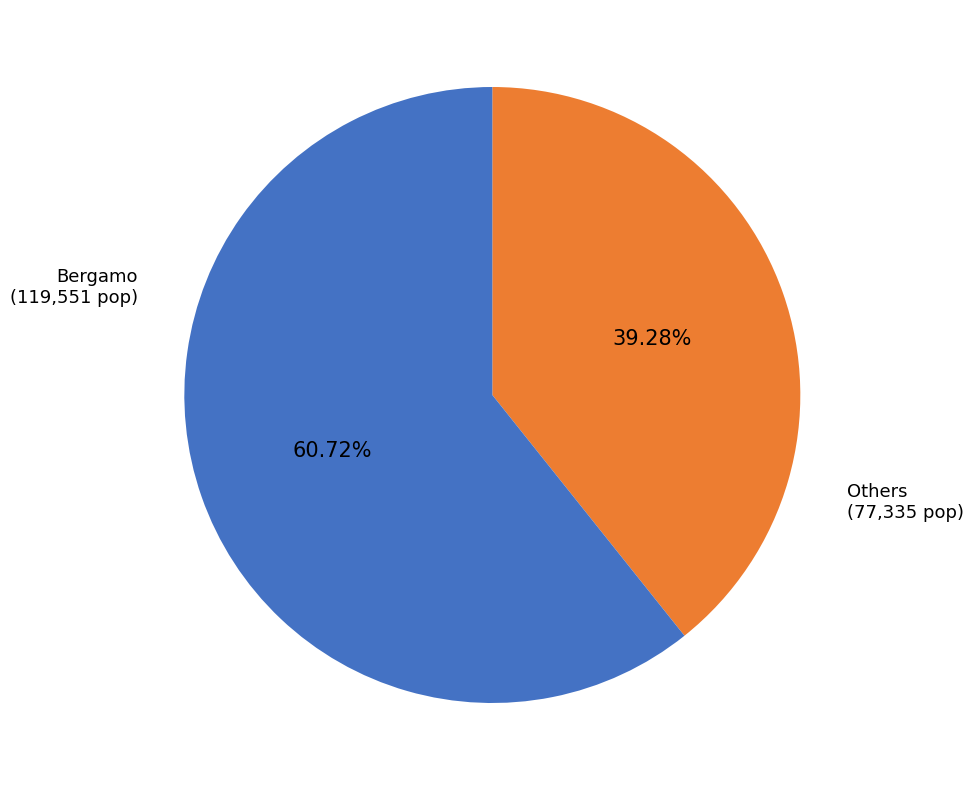

Do Bergamo and Others together represent more than half of the pie?

Yes